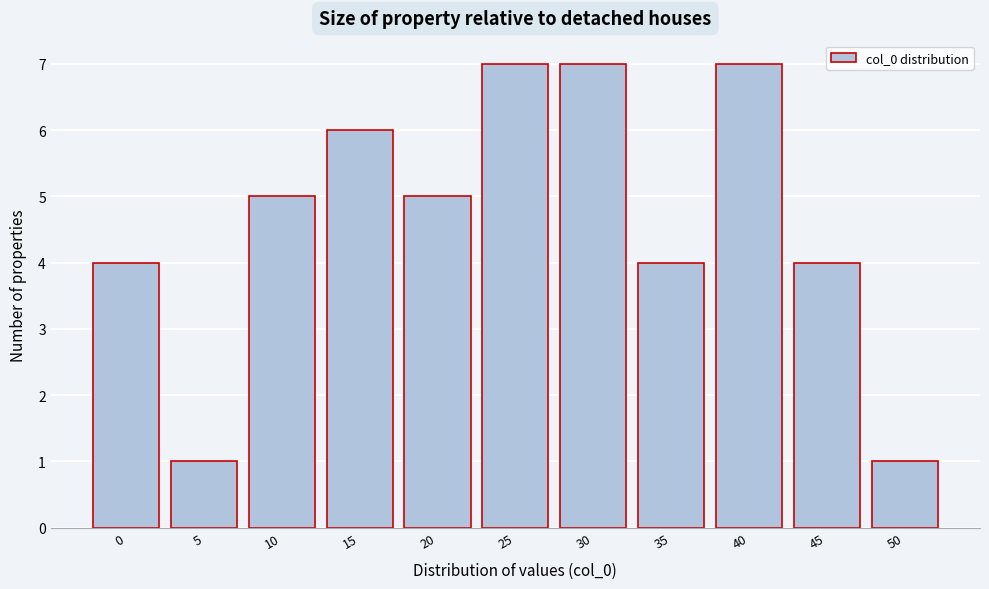

Reading right to left, extract all data points from this chart.

50=1	45=4	40=7	35=4	30=7	25=7	20=5	15=6	10=5	5=1	0=4